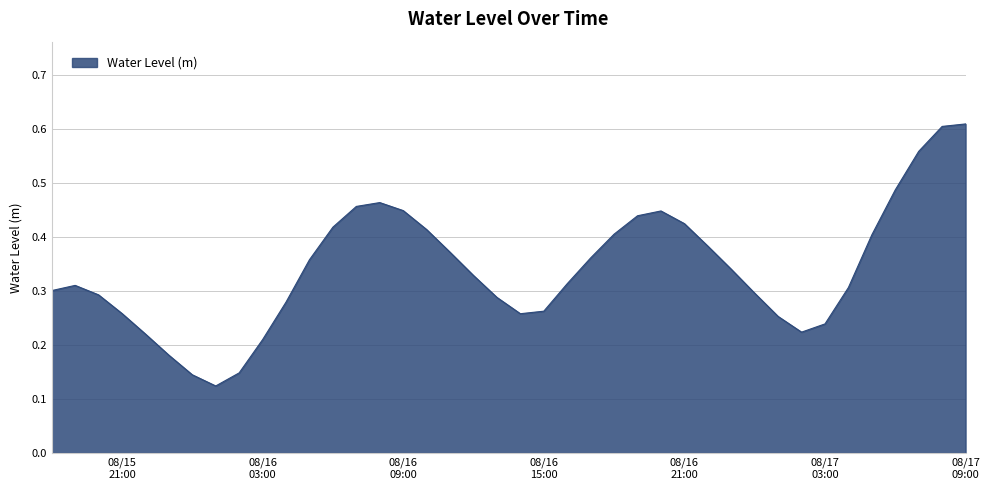

How many interior local peaks (higher than both neighbors) does the data have?

3